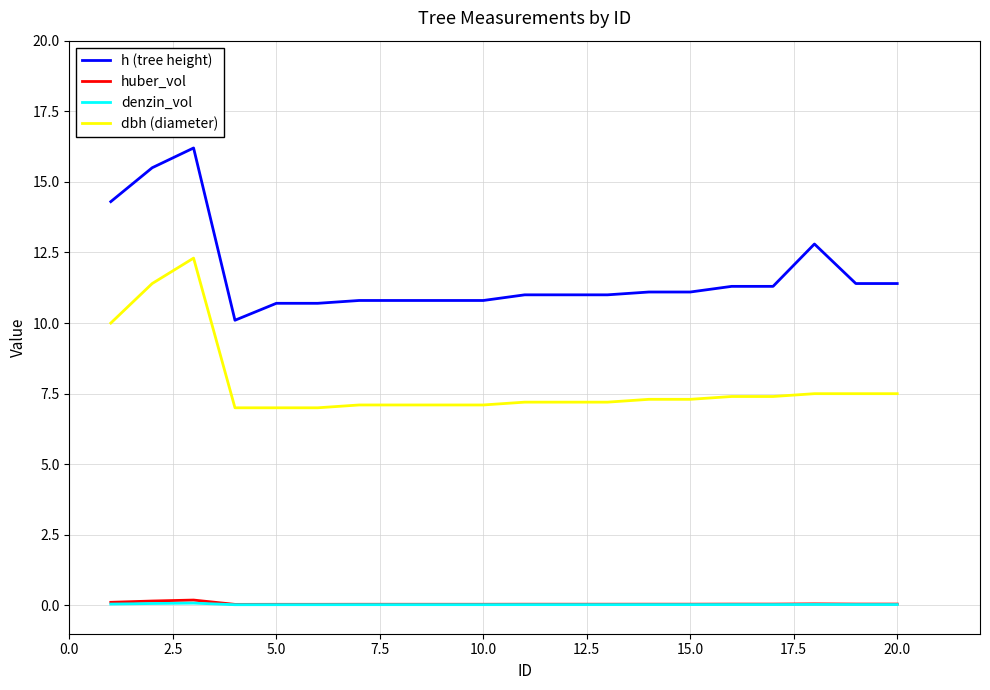

What are all the series names shown in the legend?

h (tree height), huber_vol, denzin_vol, dbh (diameter)